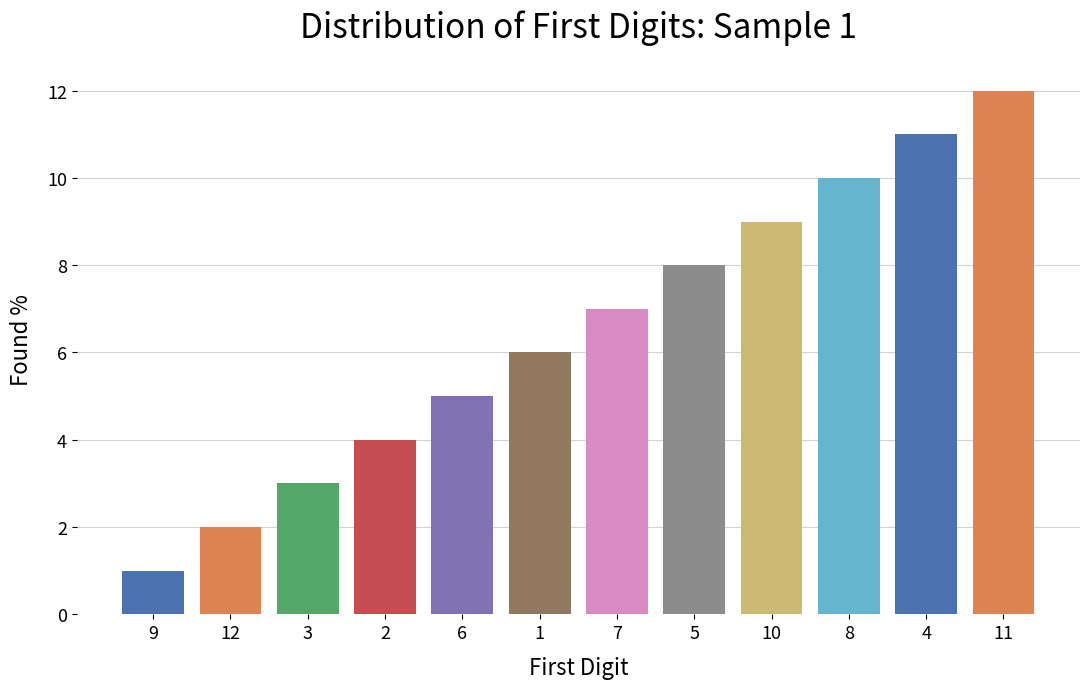

Count the number of categories in the chart.

12